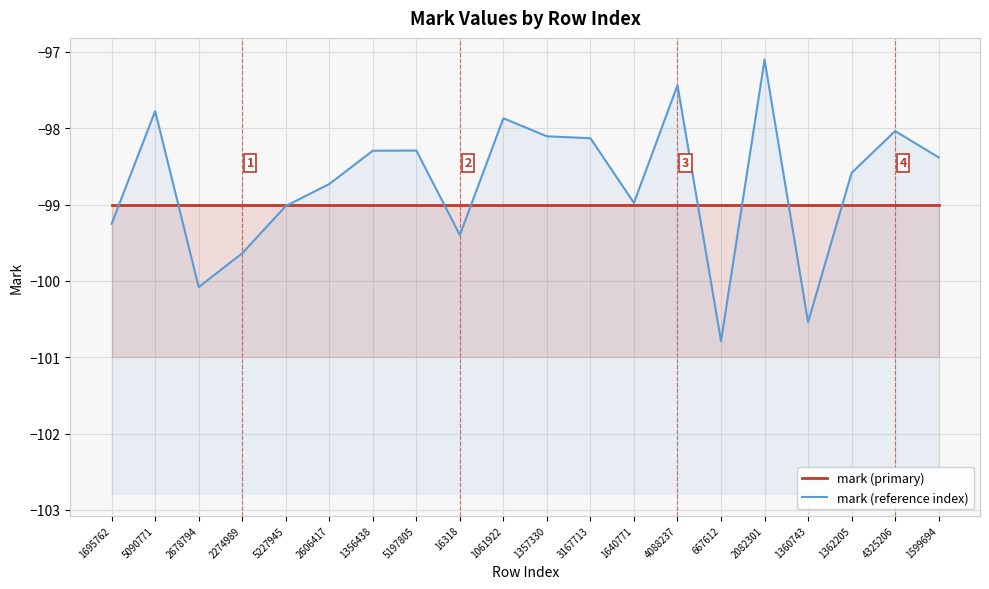

What position from the right is 5090771?

19